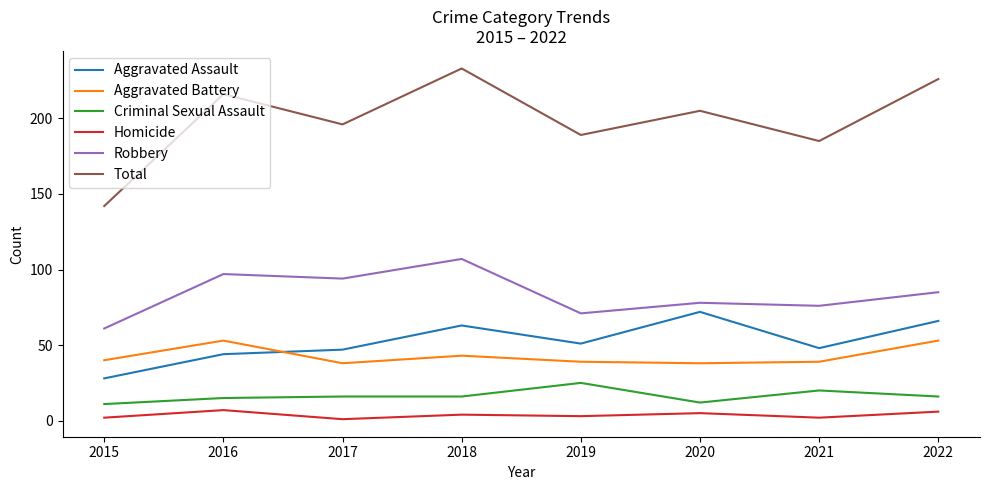

True or false: Aggravated Assault has more than 1 interior local peaks.

True